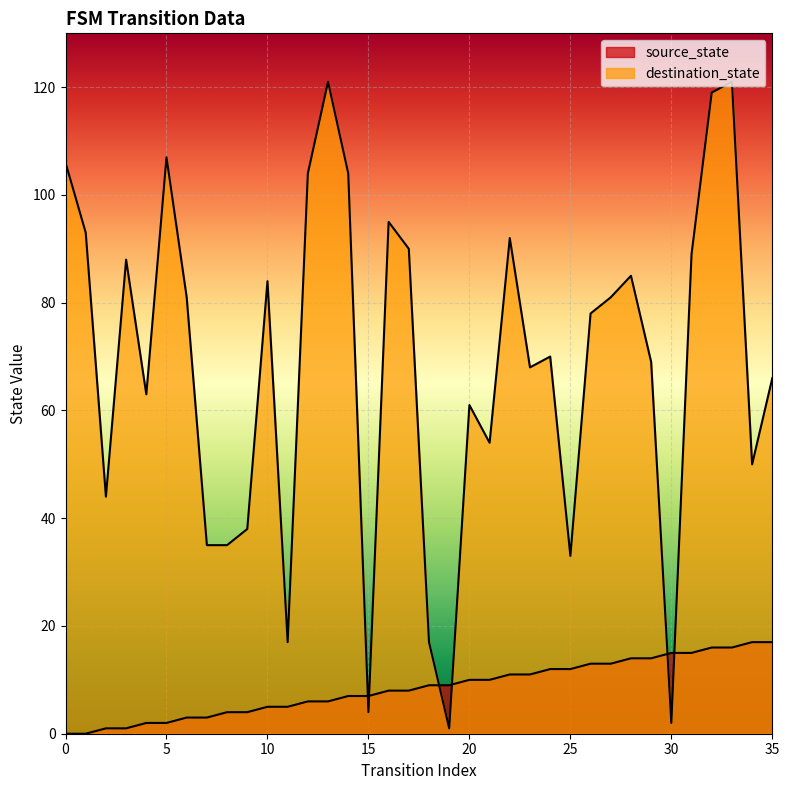

Read the destination_state value at 3, to the nearest 50.

100